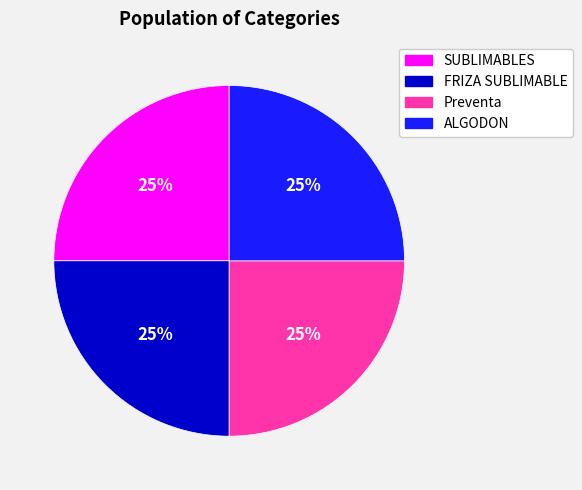

Is there a majority slice in this chart?

No